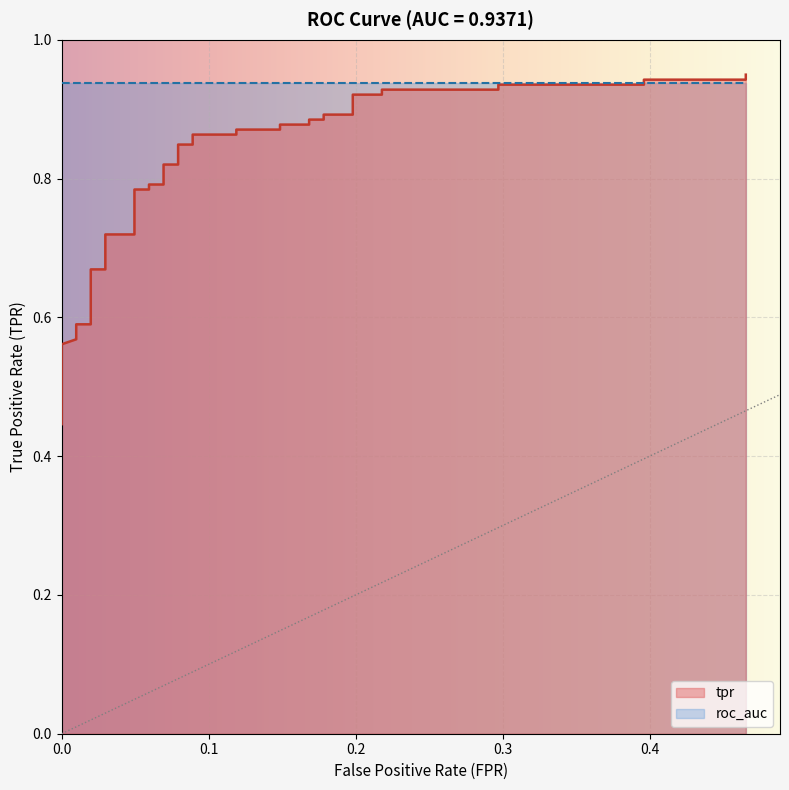

Reading right to left, extract all data points from this chart.

0.4653465346534654=0.9	0.4653465346534654=0.9	0.3960396039603961=0.9	0.3960396039603961=0.9	0.297029702970297=0.9	0.297029702970297=0.9	0.2178217821782178=0.9	0.2178217821782178=0.9	0.198019801980198=0.9	0.198019801980198=0.9	0.1782178217821782=0.9	0.1782178217821782=0.9	0.1683168316831683=0.9	0.1683168316831683=0.9	0.1485148514851485=0.9	0.1485148514851485=0.9	0.1188118811881188=0.9	0.1188118811881188=0.9	0.0891089108910891=0.9	0.0891089108910891=0.8	0.07920792079207921=0.8	0.07920792079207921=0.8	0.06930693069306931=0.8	0.06930693069306931=0.8	0.0594059405940594=0.8	0.0594059405940594=0.8	0.04950495049504951=0.8	0.04950495049504951=0.7	0.0297029702970297=0.7	0.0297029702970297=0.7	0.0198019801980198=0.7	0.0198019801980198=0.6	0.009900990099009901=0.6	0.009900990099009901=0.6	0.0=0.6	0.0=0.5	0.0=0.5	0.0=0.5	0.0=0.5	0.0=0.4